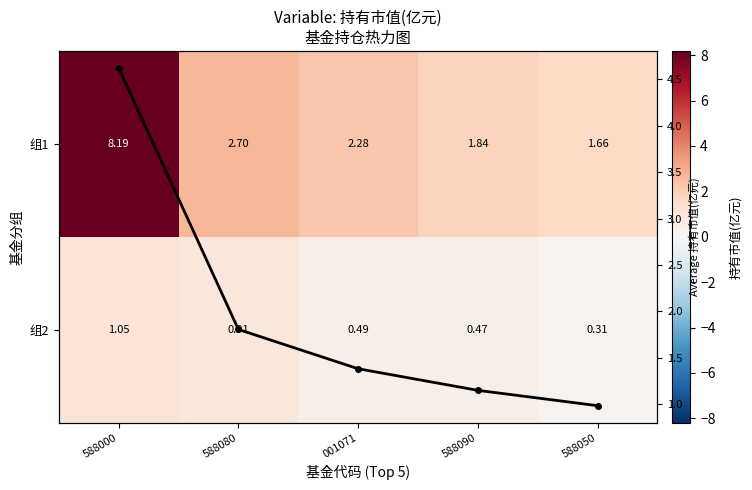

Rank the series by their average value, from highest to lowest.

组1, 平均持有市值, 组2